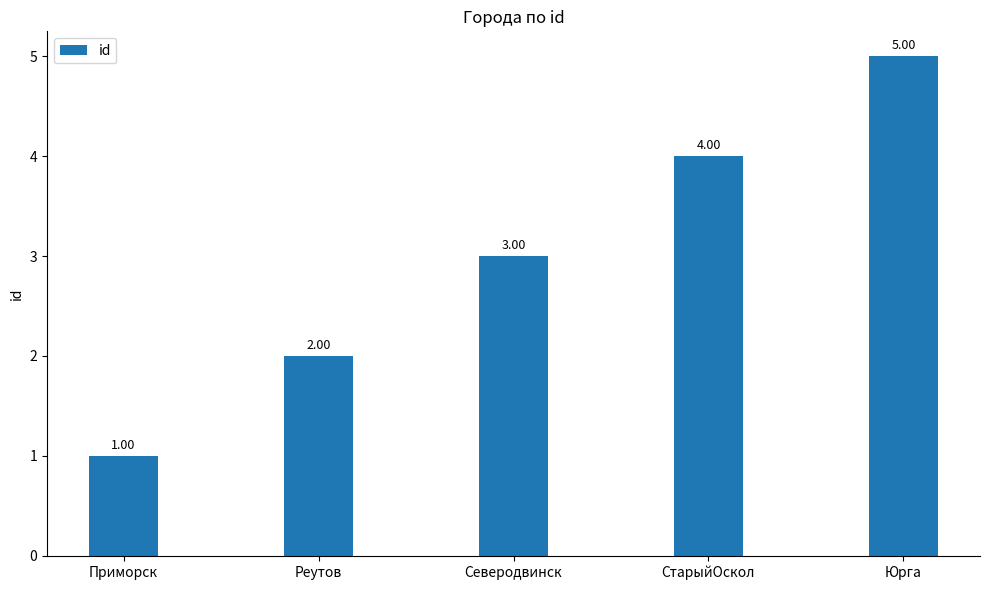

Approximately how many times larger is the value at Юрга compared to Реутов?

2.5